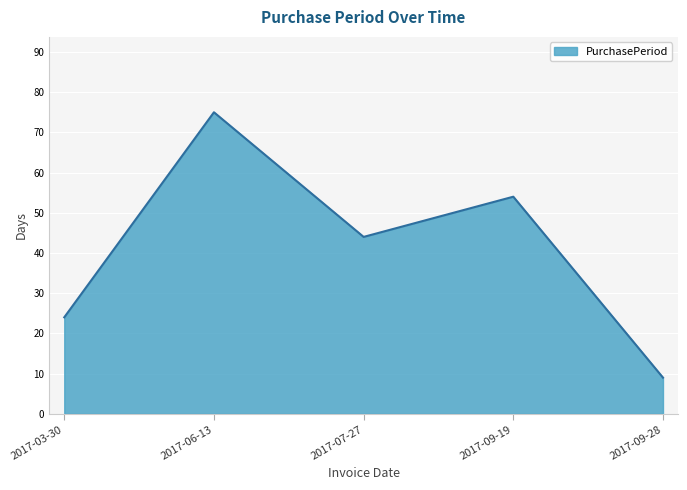

What is the maximum value shown in the chart?

75